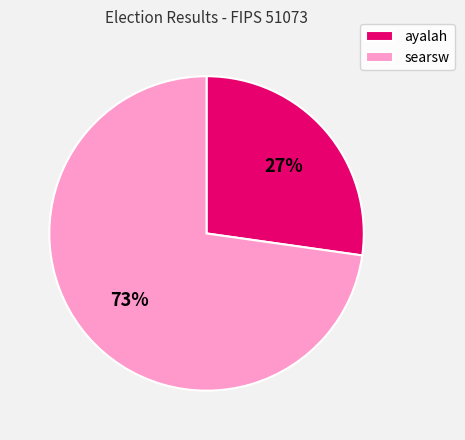

Approximately how many times larger is the value at ayalah compared to searsw?

0.4